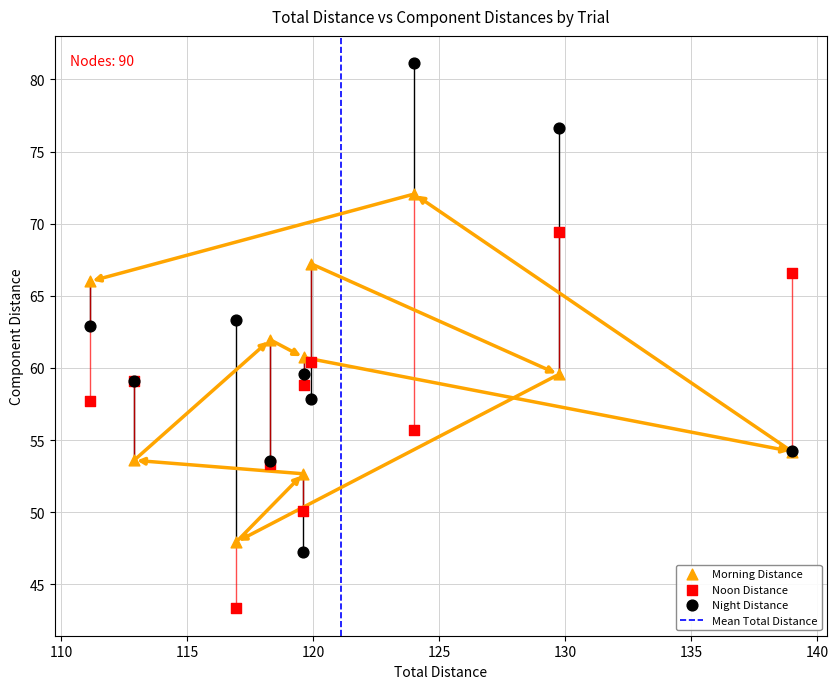

Which series reaches the maximum Y coordinate?

Night Distance